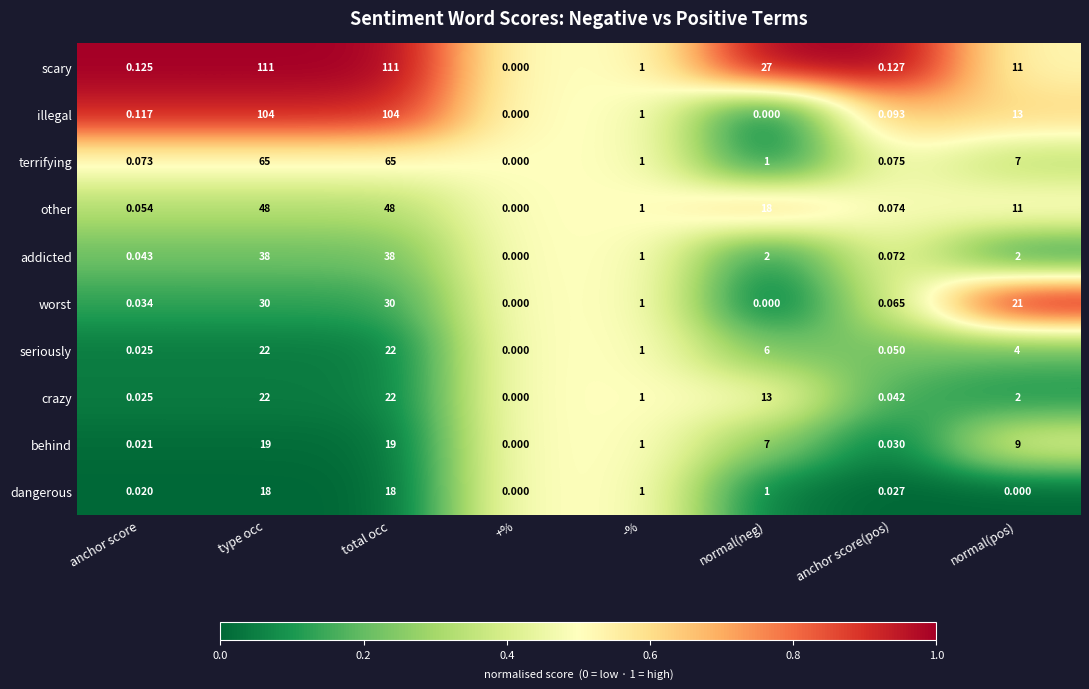

Which series has the largest total across all categories?

scary